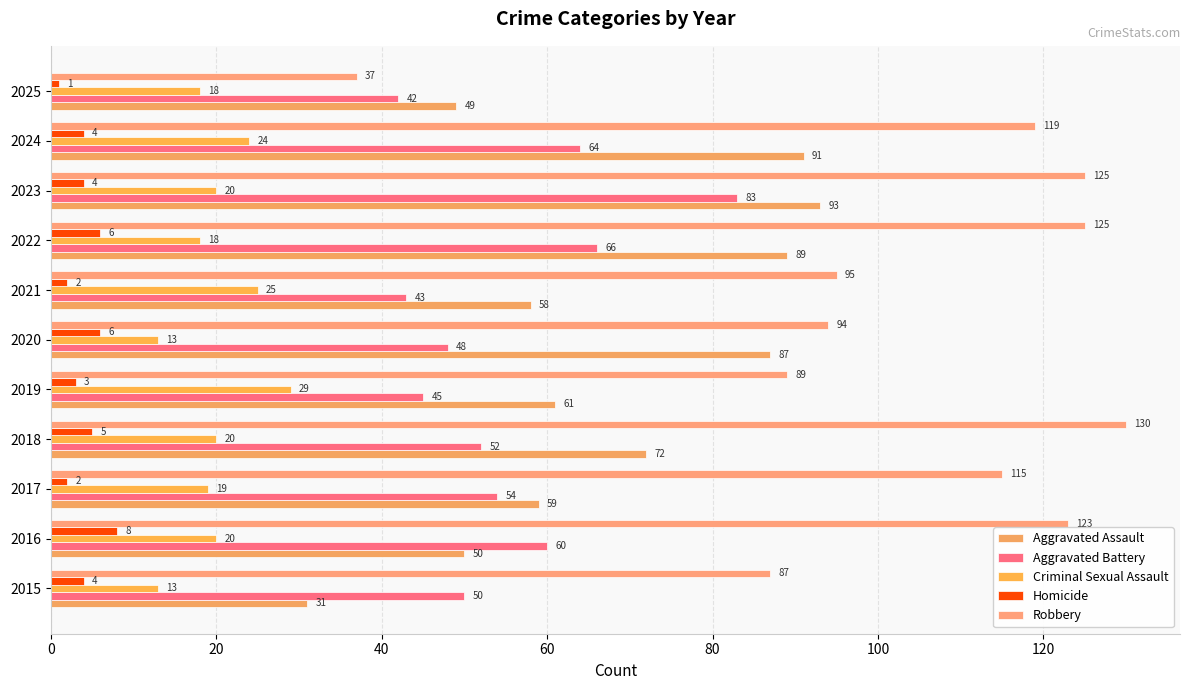

What are all the series names shown in the legend?

Aggravated Assault, Aggravated Battery, Criminal Sexual Assault, Homicide, Robbery